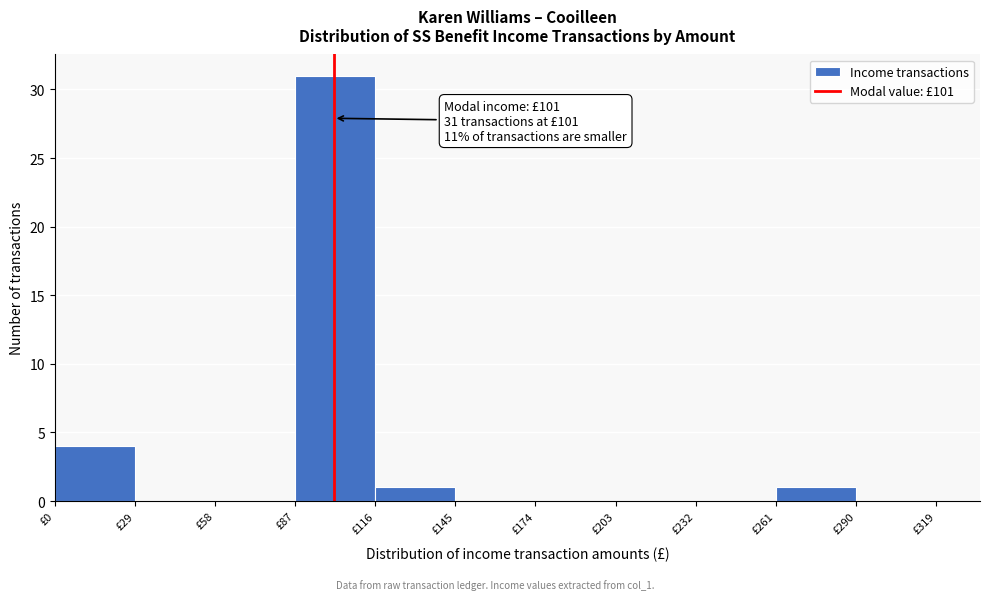

Which range on the x-axis has the tallest bar?

87 to 116